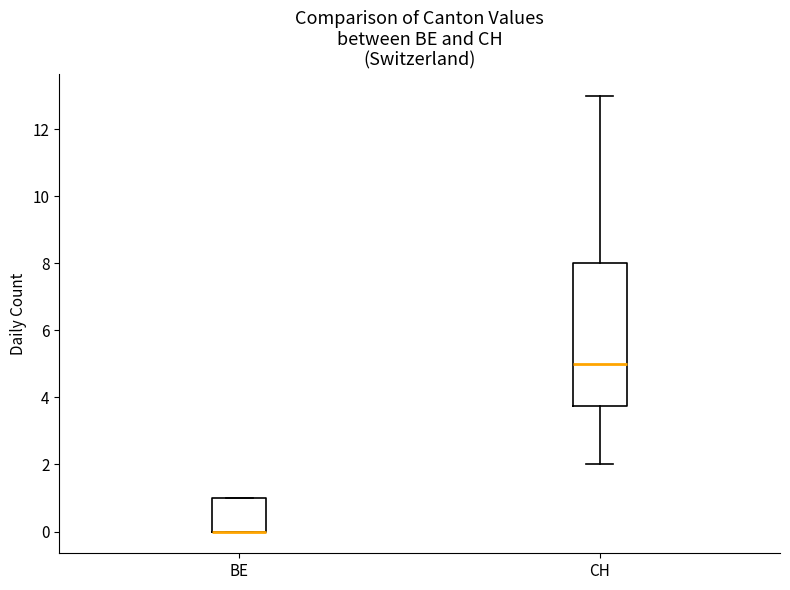

Comparing the boxes themselves (not the whiskers), which one is the tallest?

CH